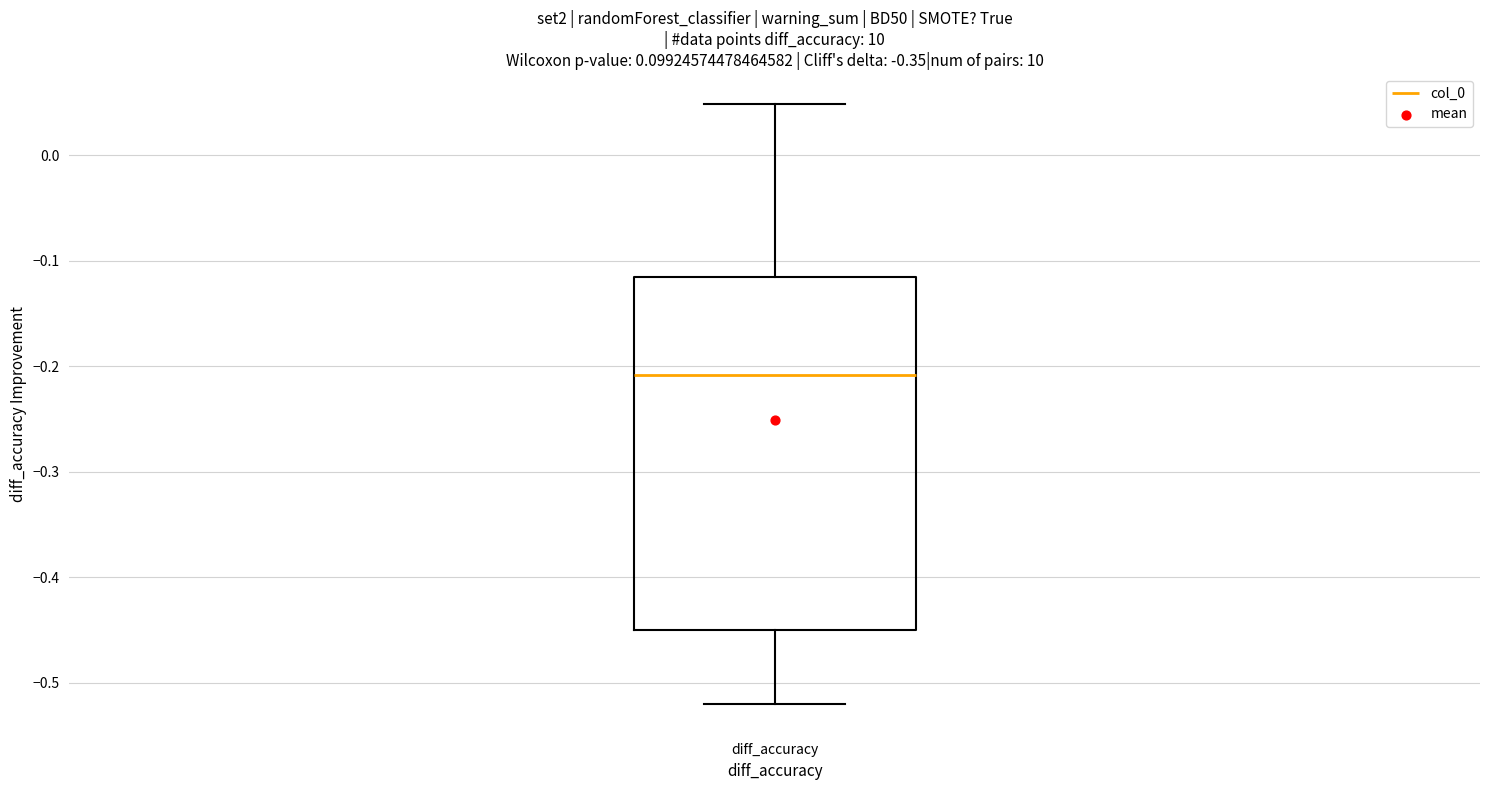

Transcribe this box plot: give where the median line is, the range the box spans, and where the two whiskers end, as read against the y-axis. The values are not printed on the chart, so give them approximately, as read against the axis.

median -0.21, box -0.45 to -0.12, whiskers -0.52 to 0.05